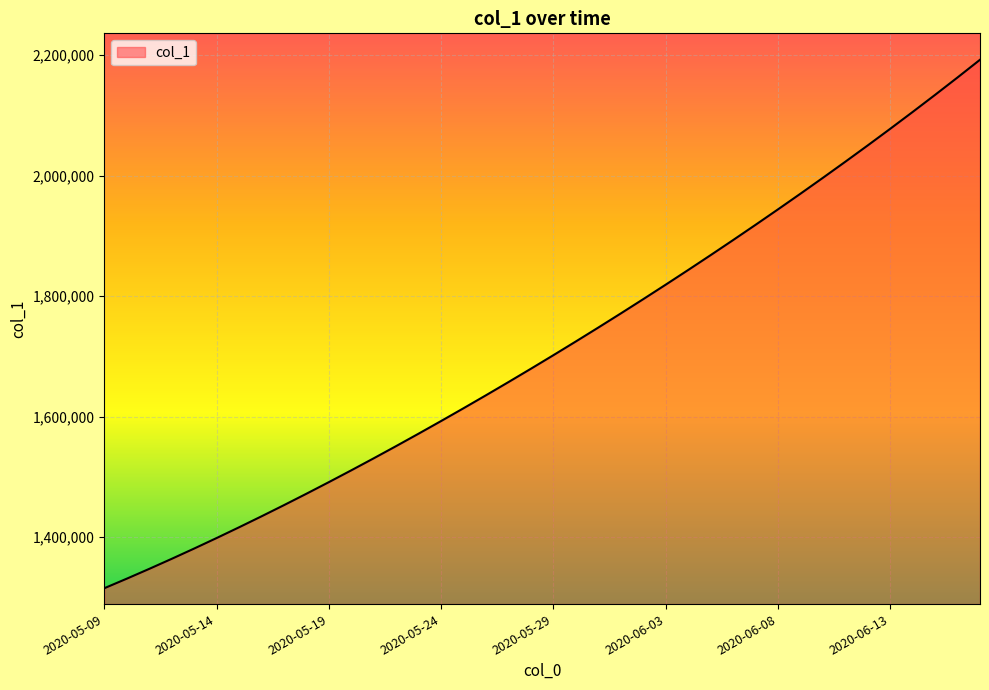

What is the difference between the maximum and minimum values?

877083.0